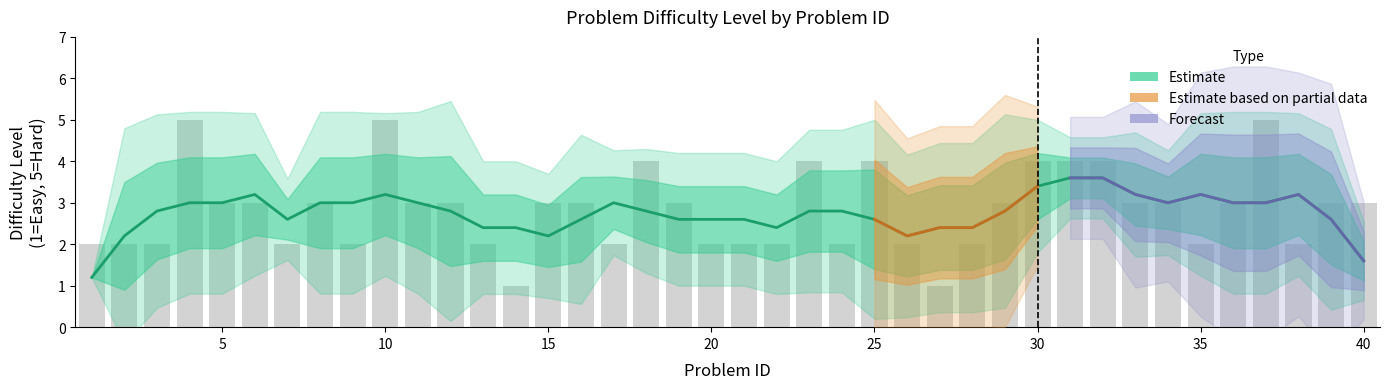

True or false: Medium has a value of 3 at 18.

True